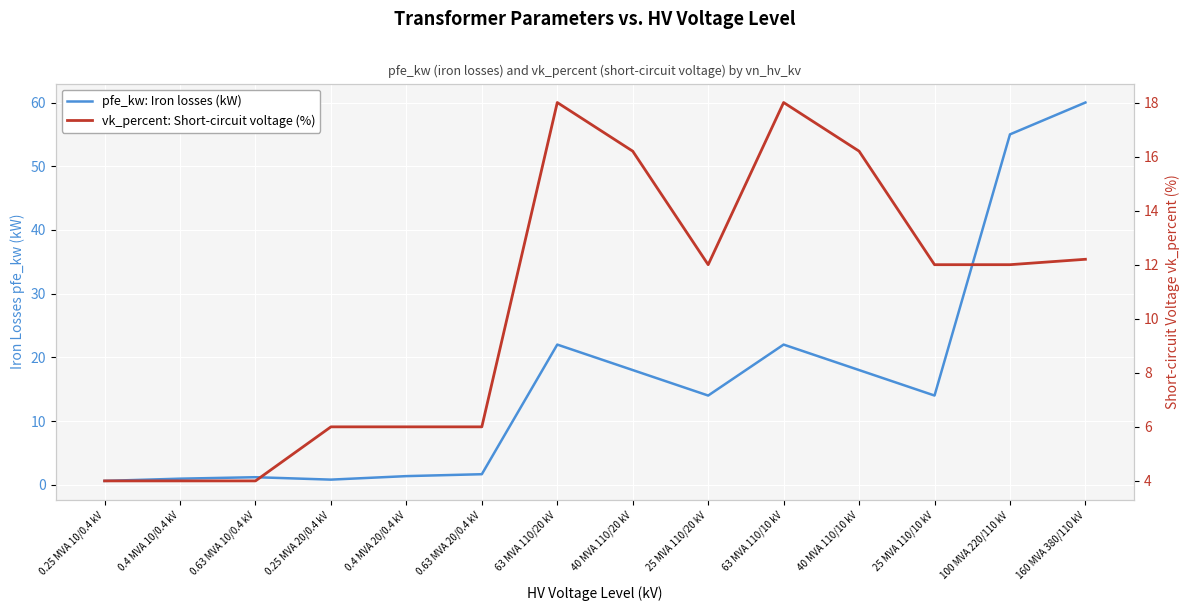

What is the total value across all series at 0.63 MVA 10/0.4 kV?

5.2